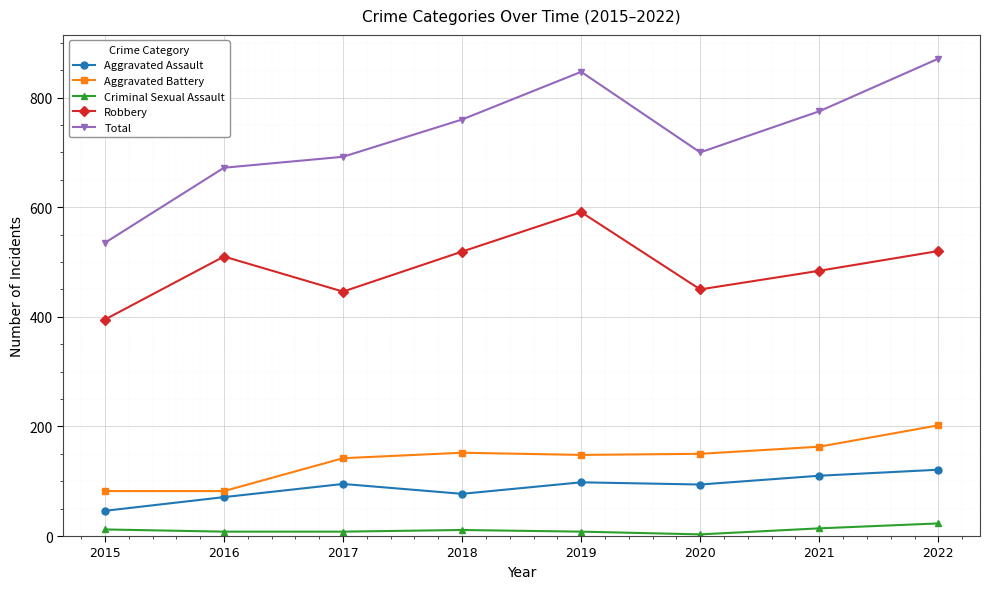

What is the difference between the second highest and minimum values in the Robbery series?

125